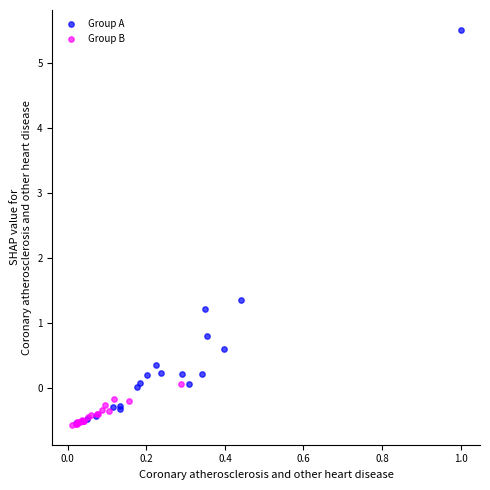

Which series contains the highest Y value?

Group A